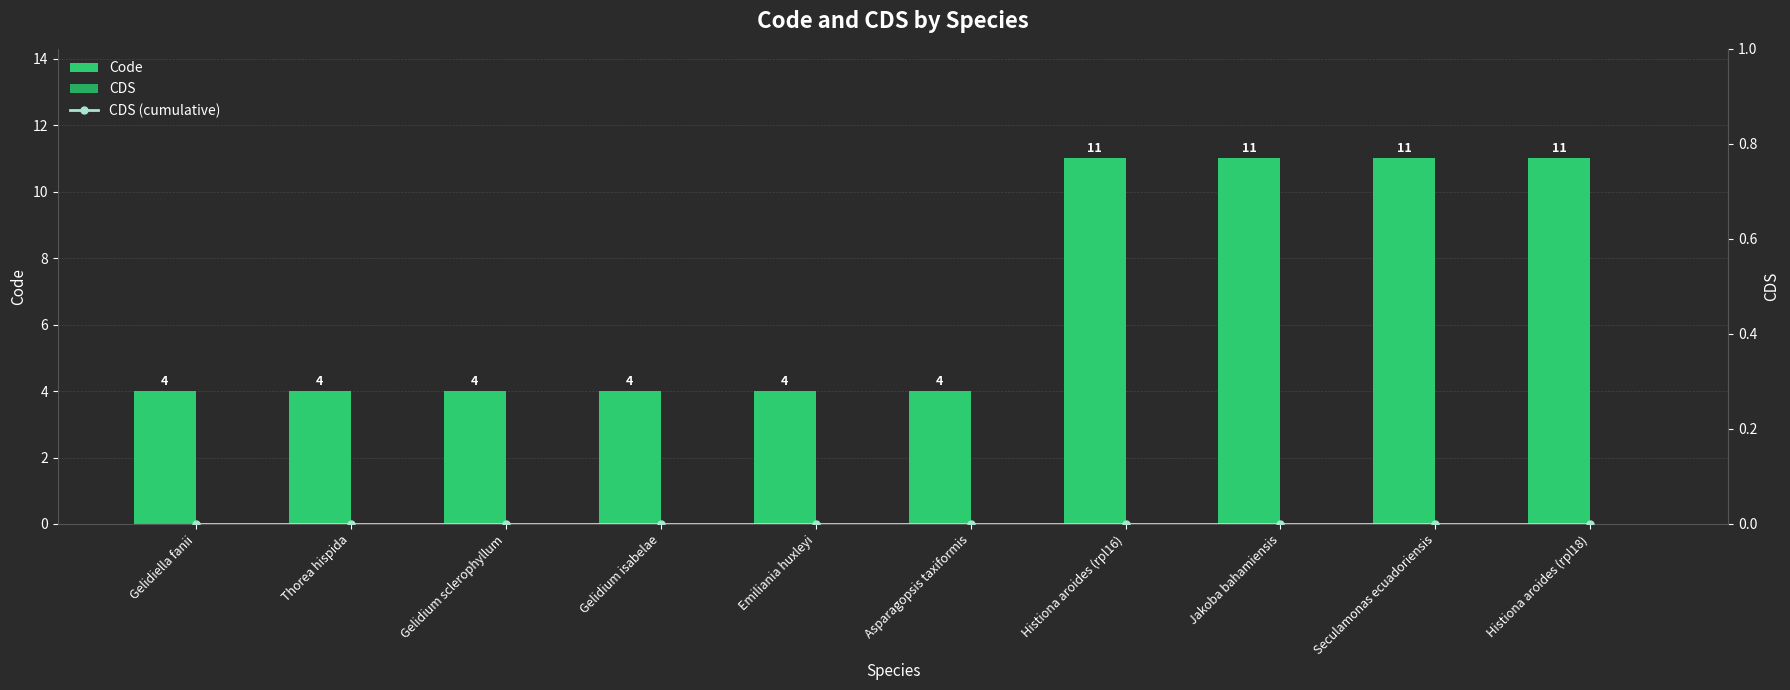

At how many categories does at least one series exceed 6?

4